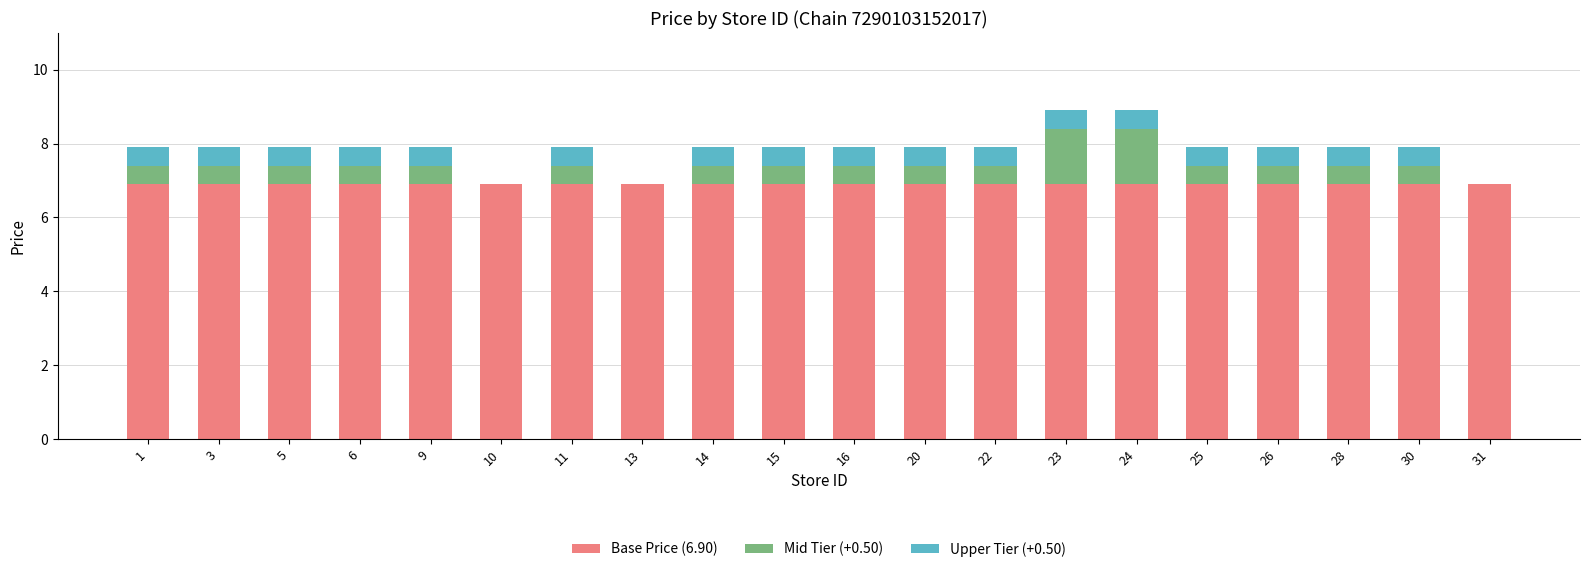

True or false: Base Price (6.90) has a value of 2.7 at 30.

False